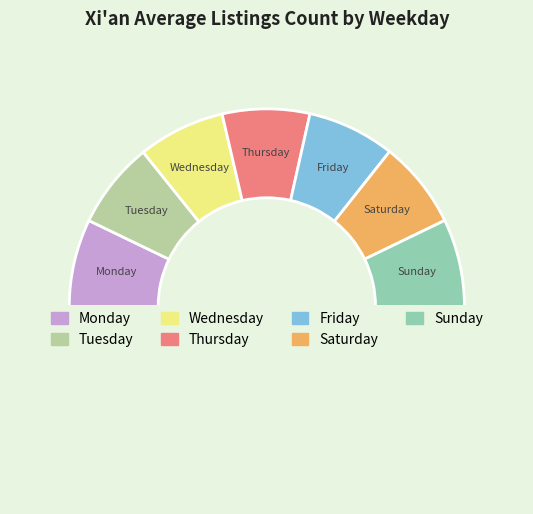

How many segments does this pie chart have?

8